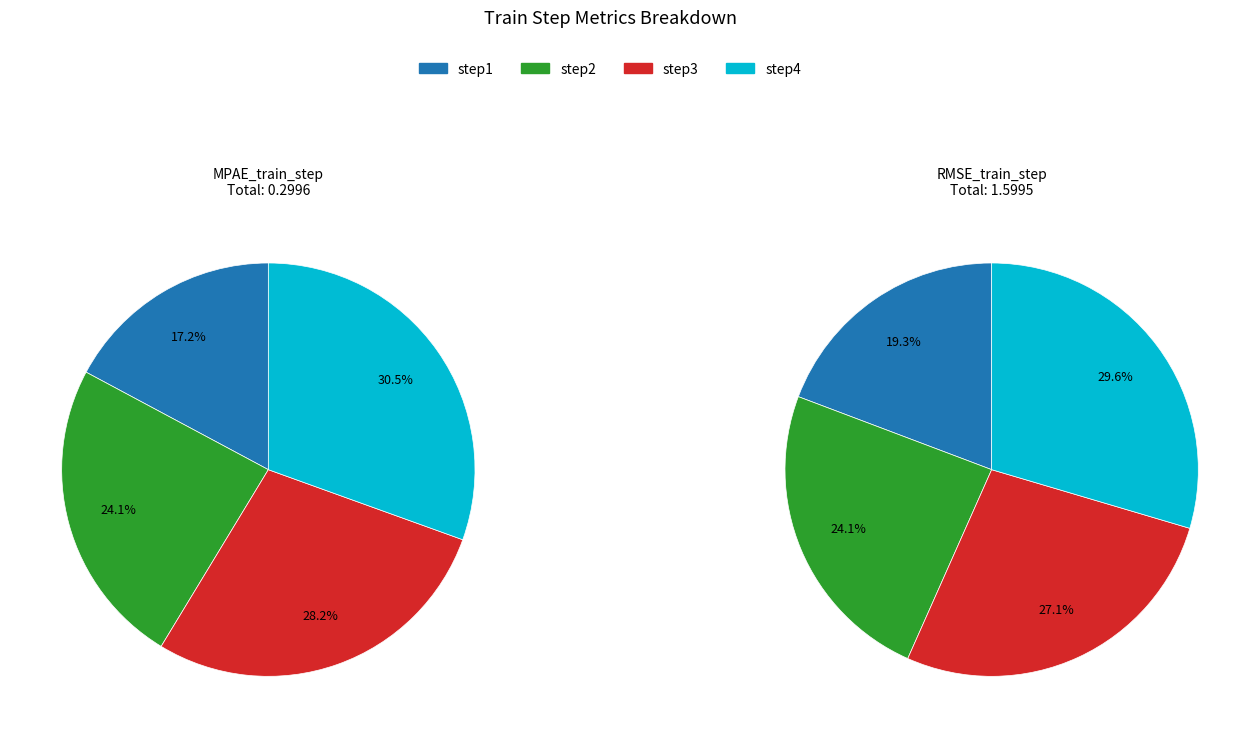

To the nearest percent, what portion does step2 represent?

24%